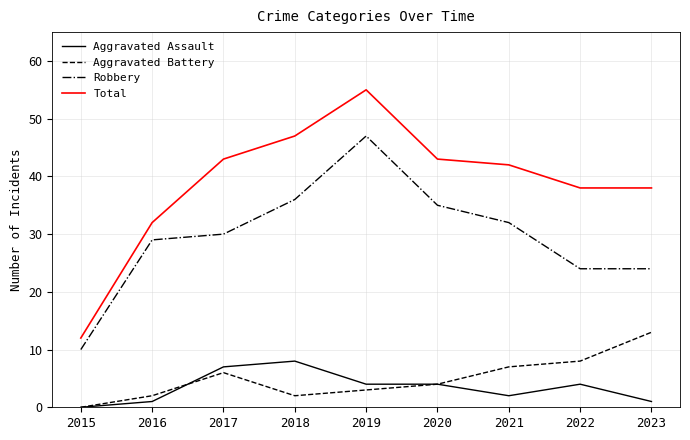

Reading left to right, what are all the values shown in this chart?

Aggravated Assault: 2015=0	2016=1	2017=7	2018=8	2019=4	2020=4	2021=2	2022=4	2023=1
Aggravated Battery: 2015=0	2016=2	2017=6	2018=2	2019=3	2020=4	2021=7	2022=8	2023=13
Robbery: 2015=10	2016=29	2017=30	2018=36	2019=47	2020=35	2021=32	2022=24	2023=24
Total: 2015=12	2016=32	2017=43	2018=47	2019=55	2020=43	2021=42	2022=38	2023=38